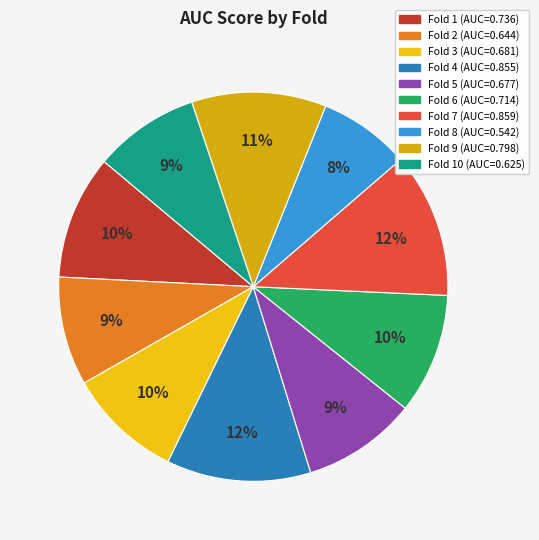

Count the number of slices in the pie.

10